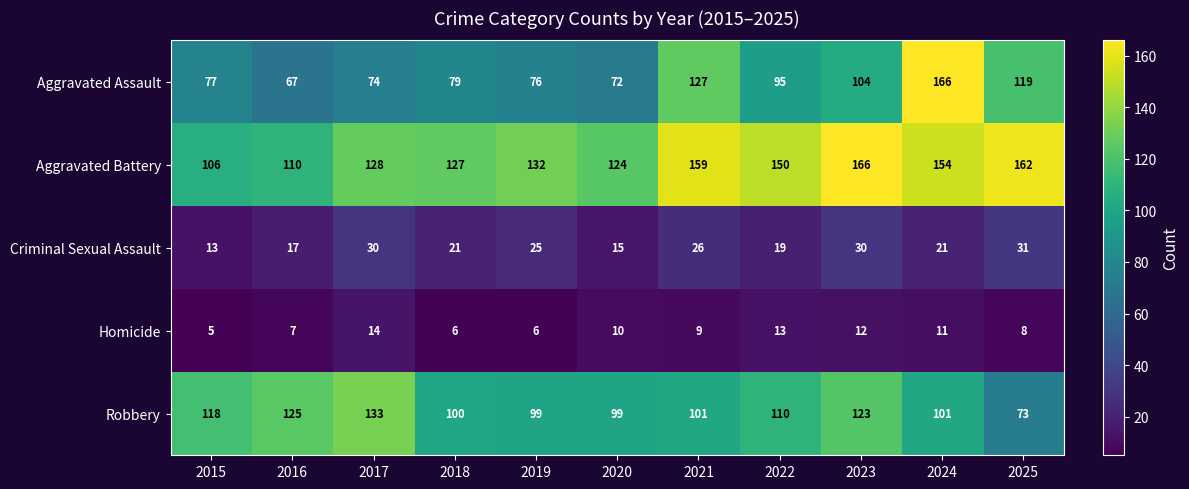

What value does the Homicide series have at 2020?

10